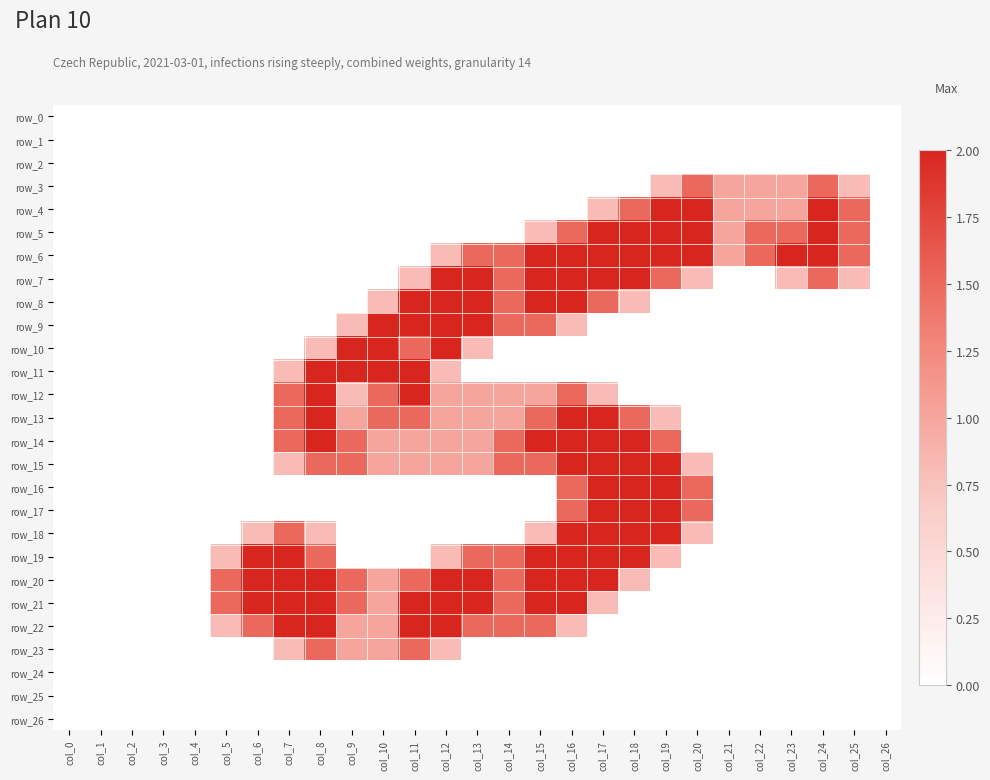

What is the difference between the second highest and minimum values in the row_16 series?

2.0